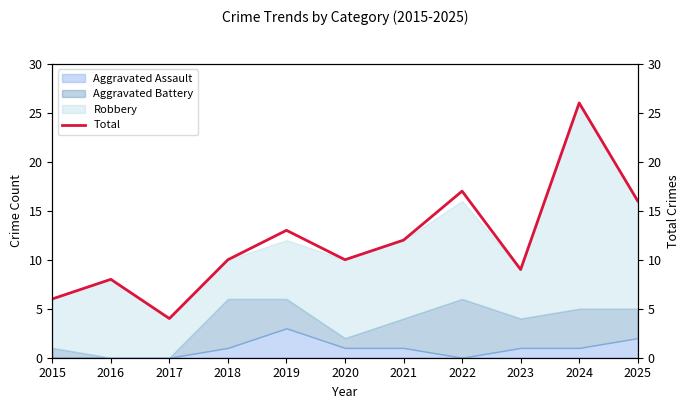

What is the smallest value displayed?

4